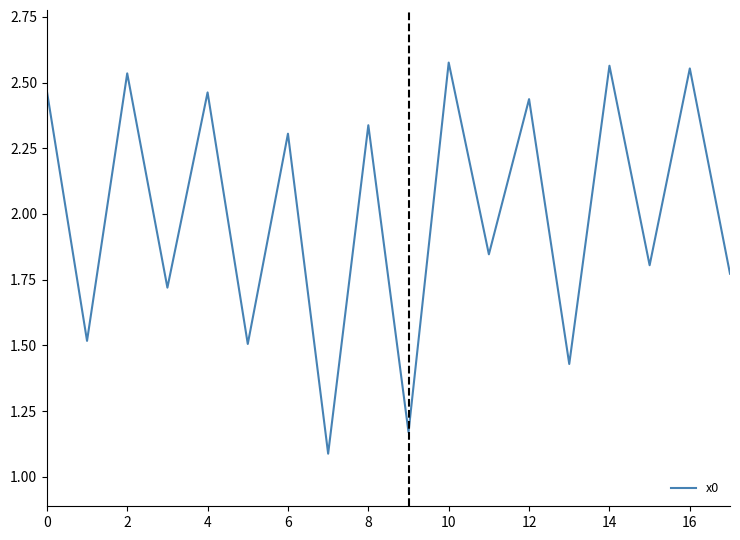

What is the minimum value shown in the chart?

1.1